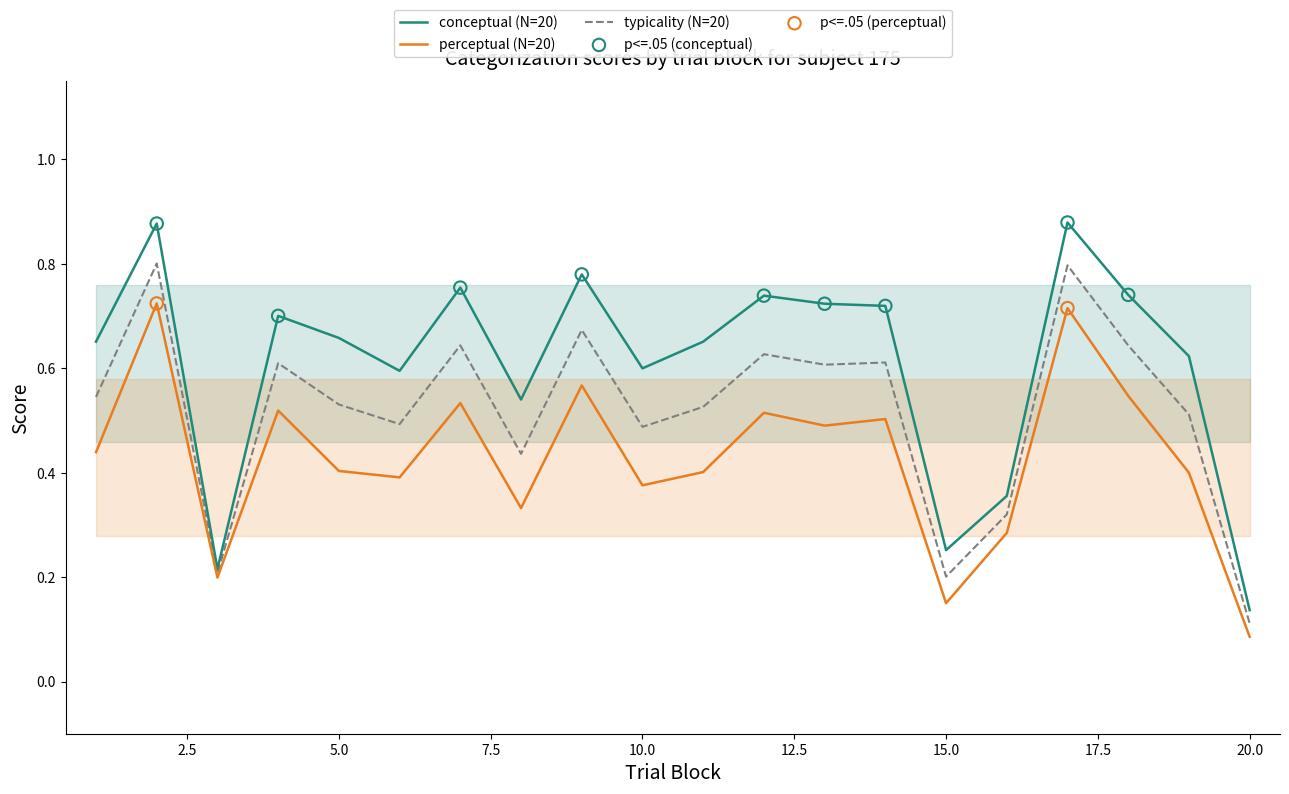

At how many categories does at least one series exceed 0?

20